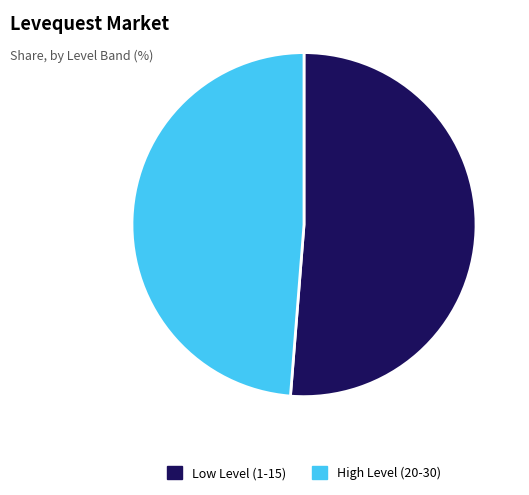

Is it true that High Level (20-30) is 49% of the pie?

True